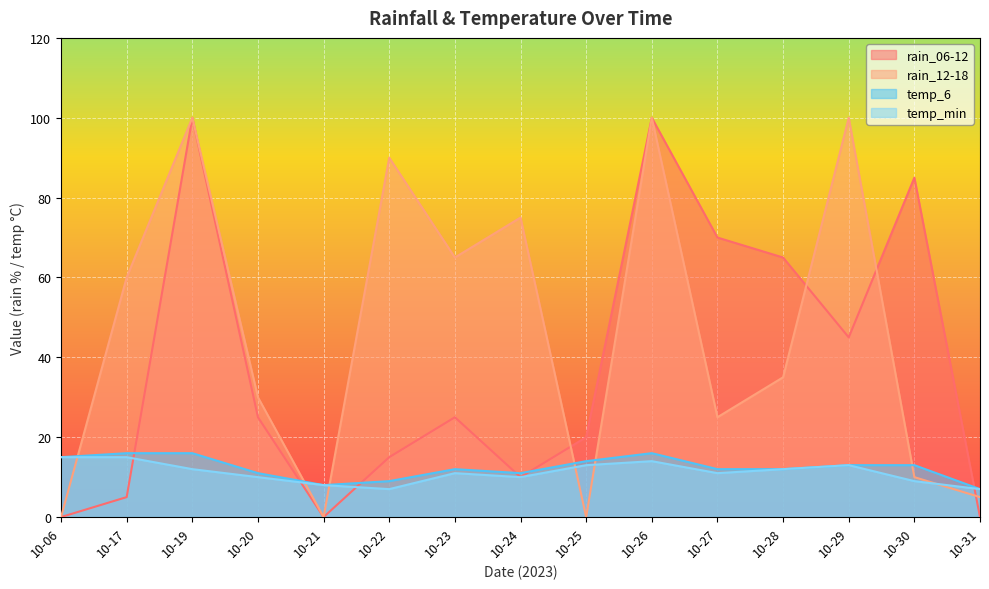

Reading left to right, list all the values displayed in this chart.

rain_06-12: 10-06=0	10-17=5	10-19=100	10-20=25	10-21=0	10-22=15	10-23=25	10-24=10	10-25=20	10-26=100	10-27=70	10-28=65	10-29=45	10-30=85	10-31=0
rain_12-18: 10-06=0	10-17=60	10-19=100	10-20=30	10-21=0	10-22=90	10-23=65	10-24=75	10-25=0	10-26=100	10-27=25	10-28=35	10-29=100	10-30=10	10-31=5
temp_6: 10-06=15	10-17=16	10-19=16	10-20=11	10-21=8	10-22=9	10-23=12	10-24=11	10-25=14	10-26=16	10-27=12	10-28=12	10-29=13	10-30=13	10-31=7
temp_min: 10-06=15	10-17=15	10-19=12	10-20=10	10-21=8	10-22=7	10-23=11	10-24=10	10-25=13	10-26=14	10-27=11	10-28=12	10-29=13	10-30=9	10-31=7